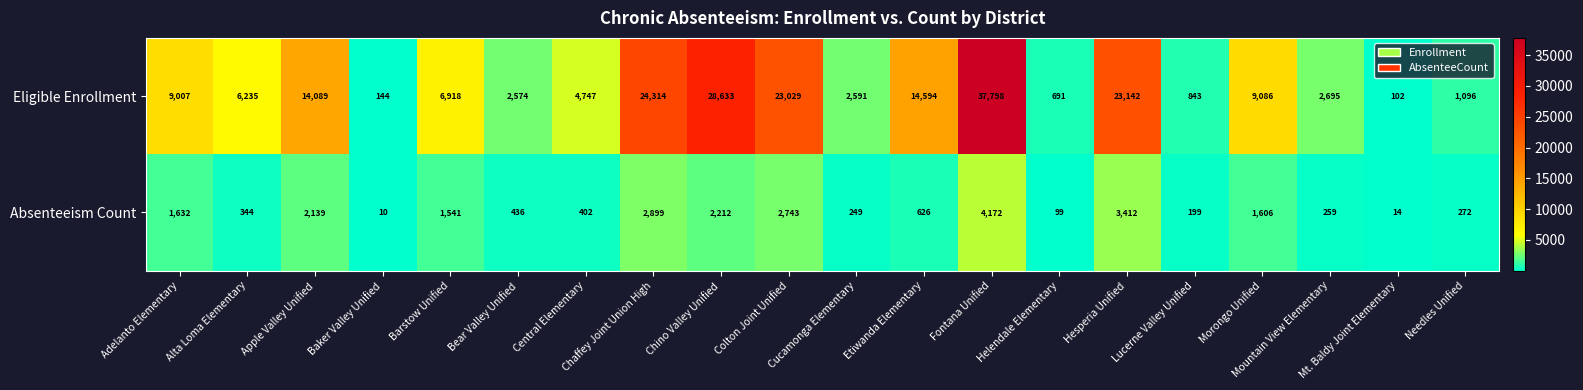

Rank the series by their maximum value, from highest to lowest.

Eligible Enrollment, Absenteeism Count